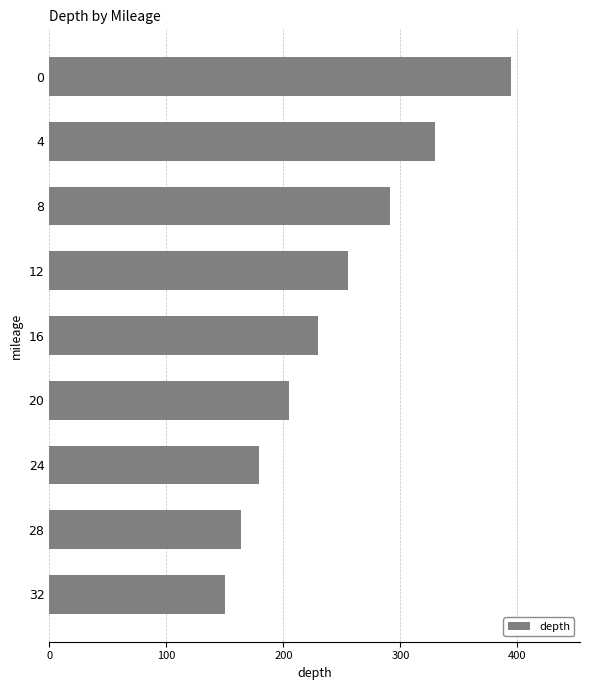

Is it true that the value at 24 is 179.0?

True